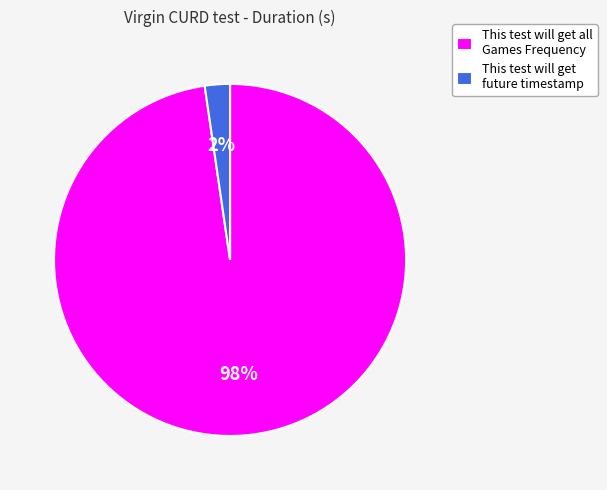

To the nearest percent, what portion does This test will get all Games Frequency represent?

98%